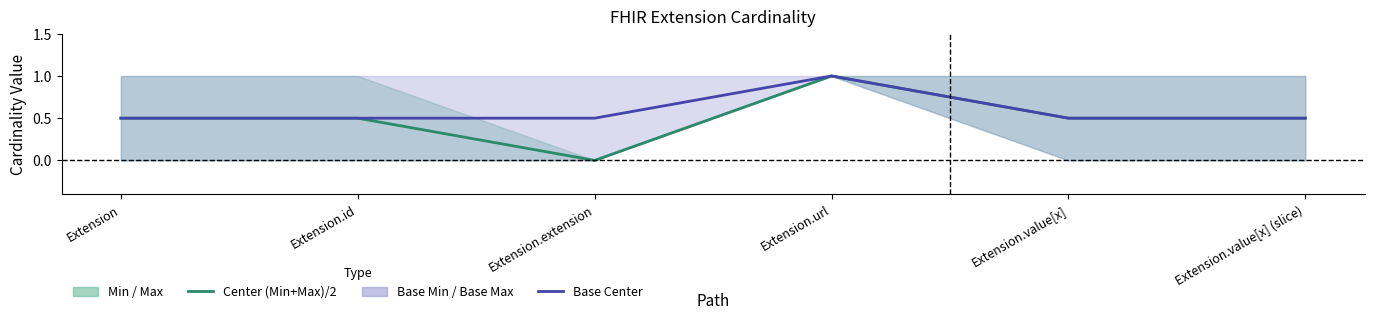

Reading left to right, extract all data points from this chart.

Center (Min+Max)/2: 0.5	0.5	0.0	1.0	0.5	0.5
Base Center: 0.5	0.5	0.5	1.0	0.5	0.5